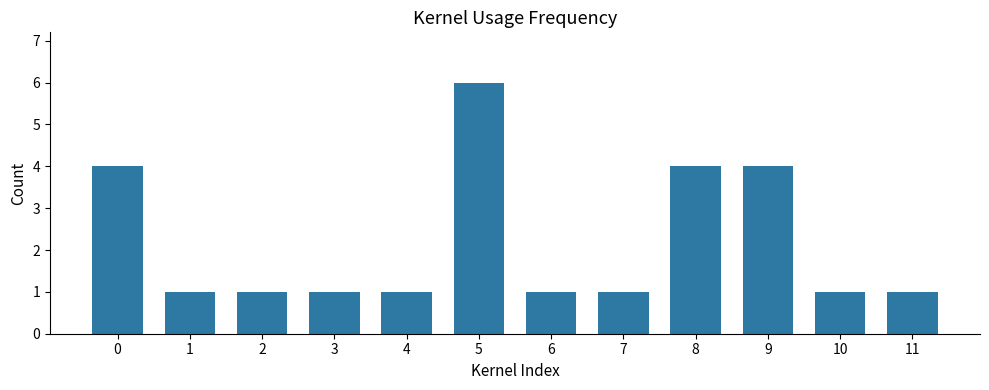

Reading right to left, extract all data points from this chart.

11=1	10=1	9=4	8=4	7=1	6=1	5=6	4=1	3=1	2=1	1=1	0=4